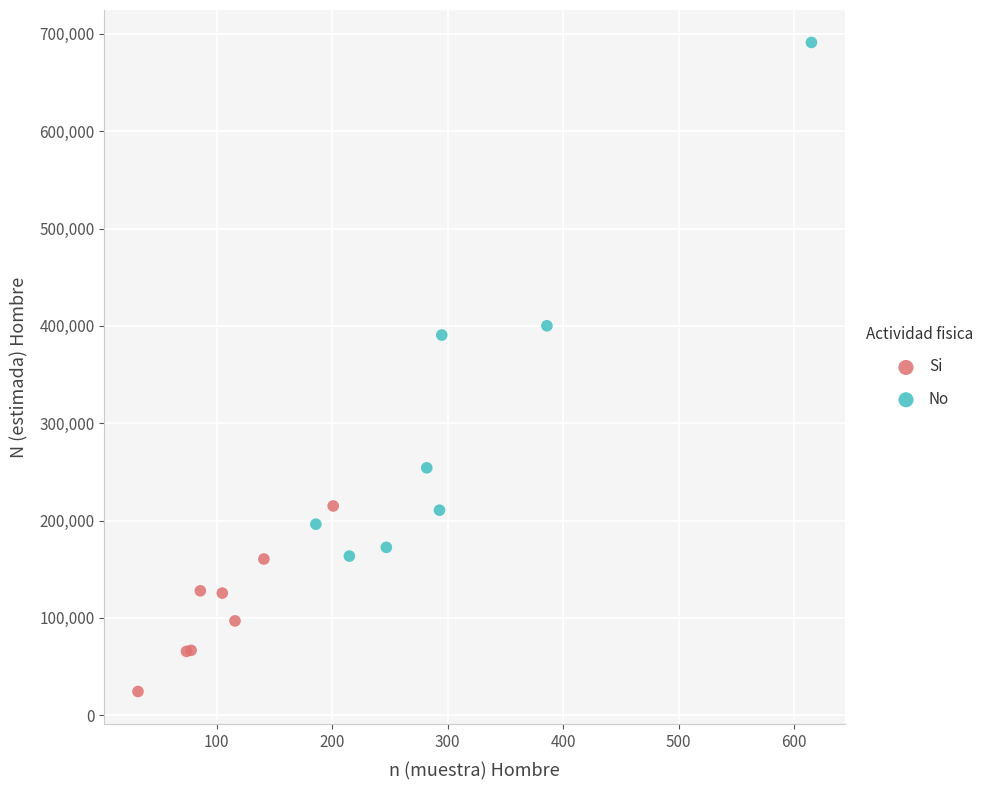

Which series has the largest Y range (max minus min)?

No